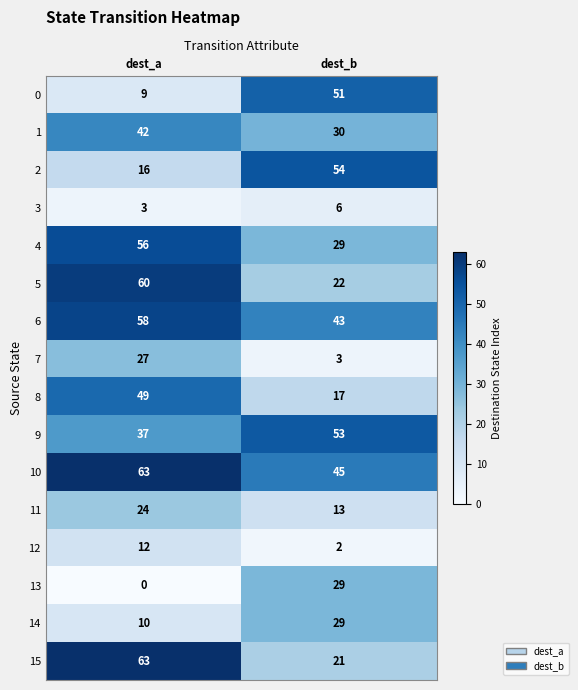

What is the difference between the maximum and minimum values in the 9 series?

16